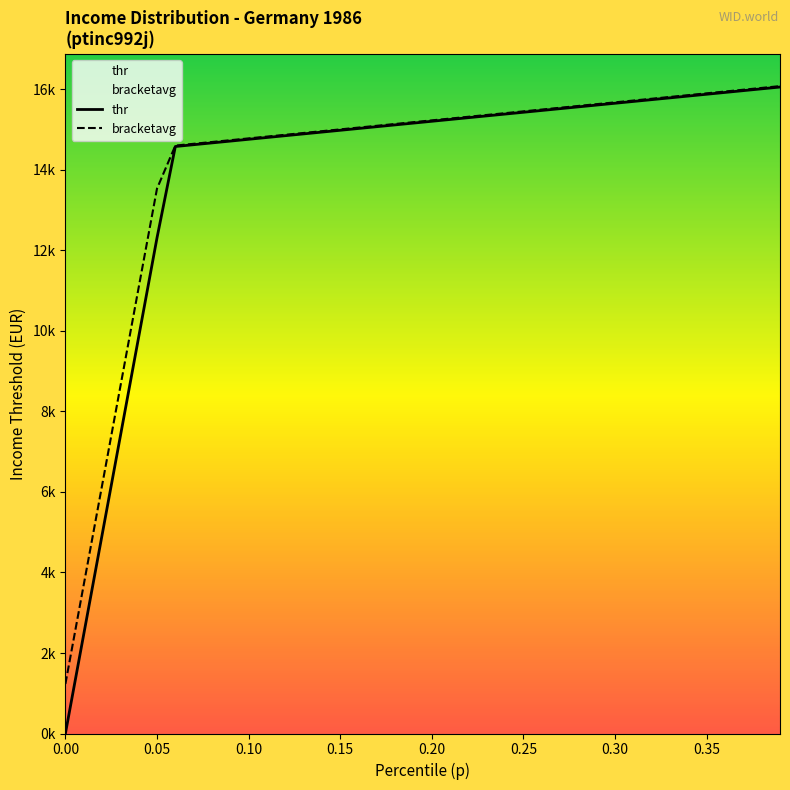

What position from the left is 0.05?

6